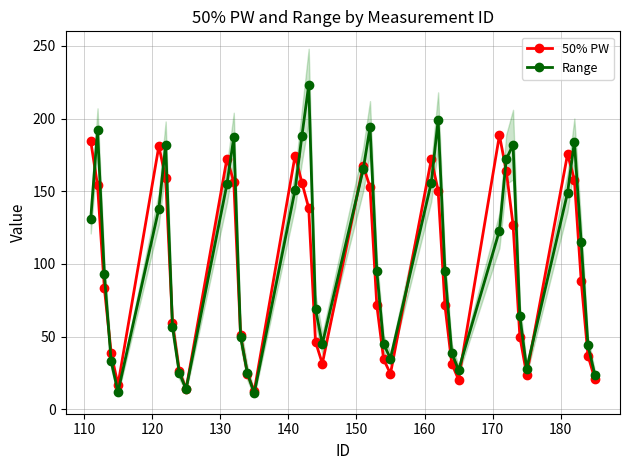

True or false: 50% PW has more than 2 interior local peaks.

True